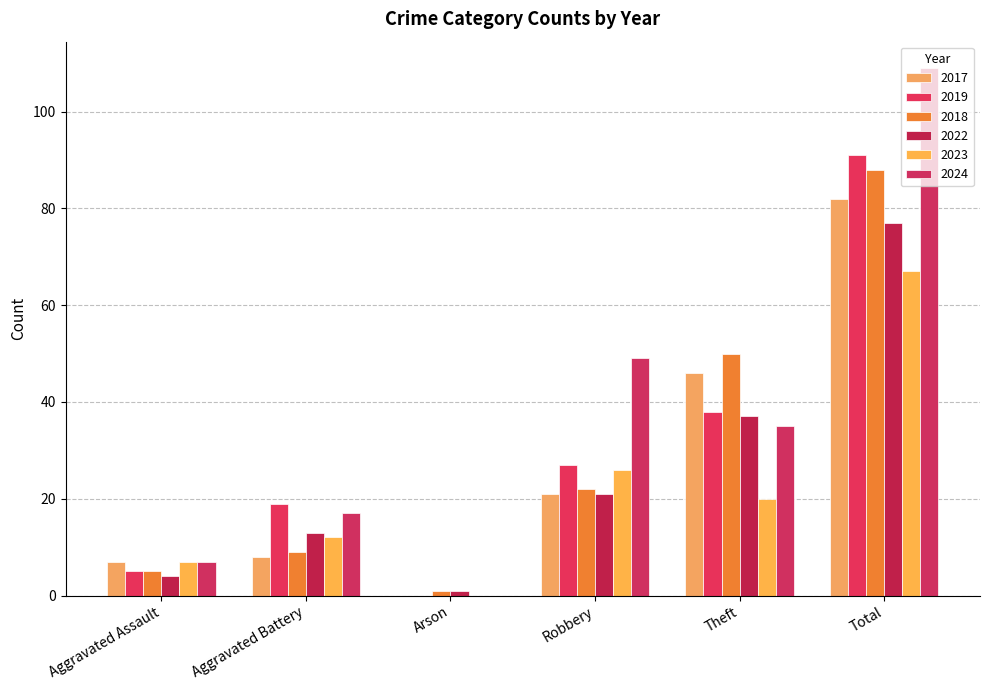

Read the 2018 value at Total, to the nearest 10.

90